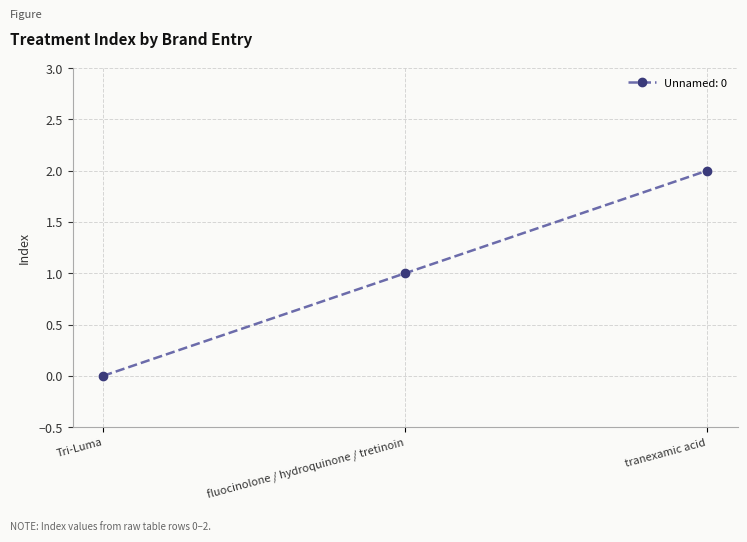

At which label is the value closest to 1?

fluocinolone / hydroquinone / tretinoin